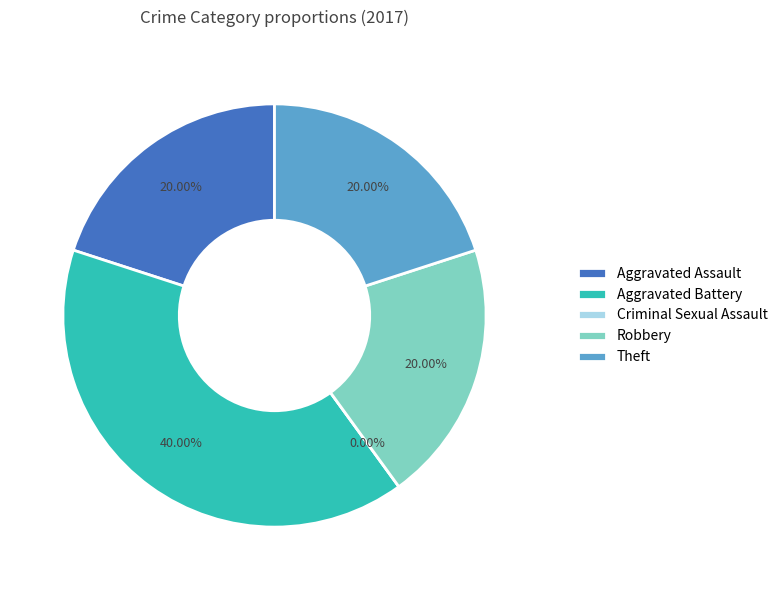

Do Aggravated Assault and Criminal Sexual Assault together represent more than half of the pie?

No